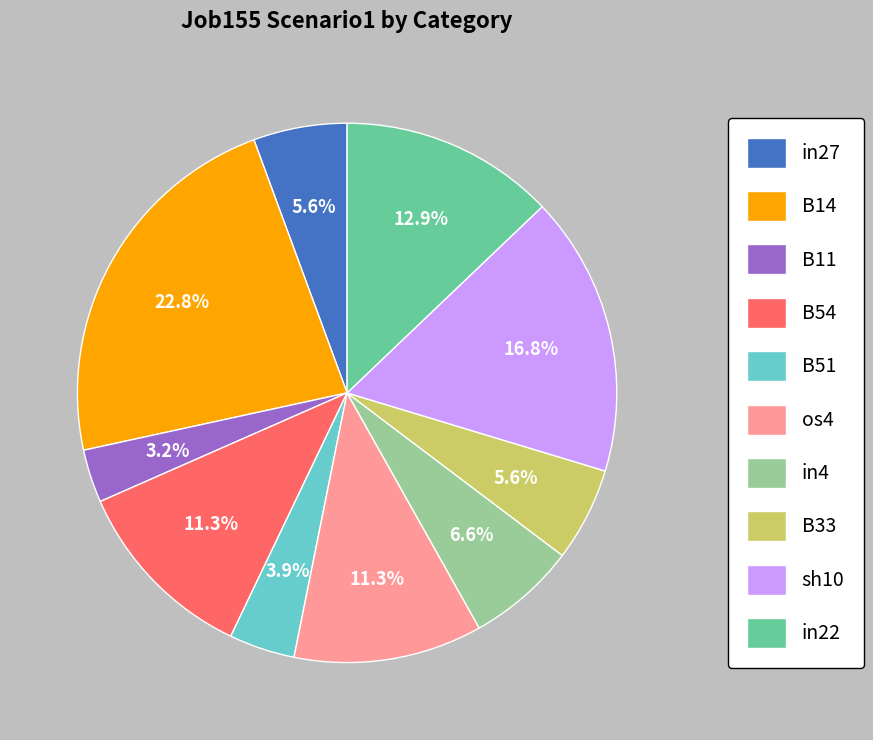

To the nearest percent, what percentage of the pie is os4?

11%